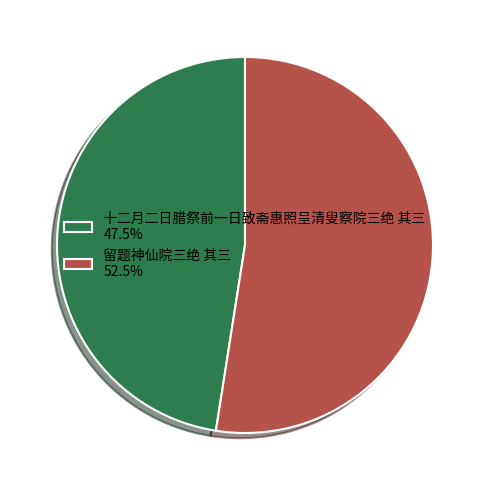

Rank the categories by value from highest to lowest.

留题神仙院三绝 其三, 十二月二日腊祭前一日致斋惠照呈清叟察院三绝 其三